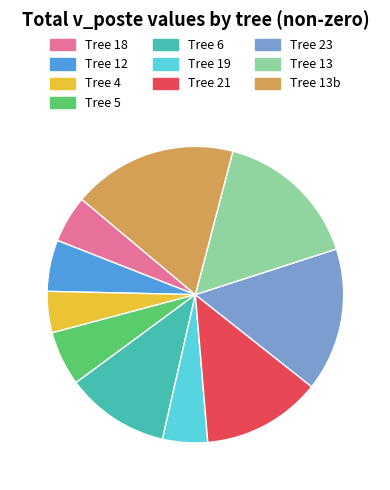

Is there a majority slice in this chart?

No